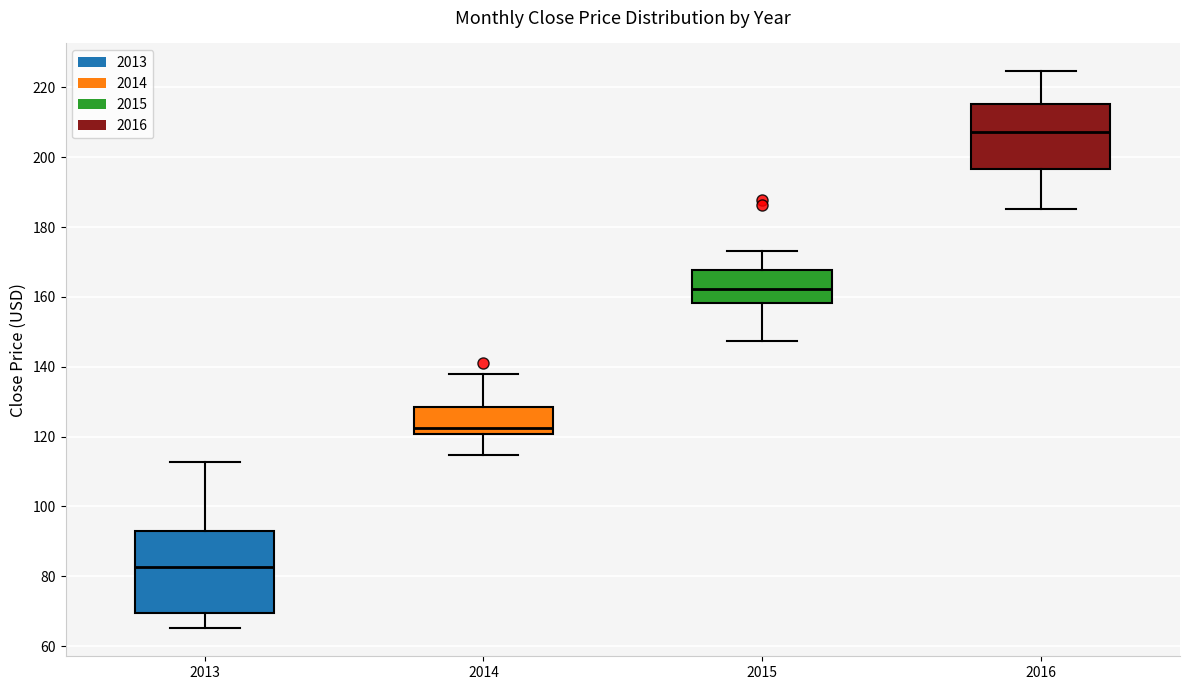

Comparing the boxes themselves (not the whiskers), which one is the tallest?

2013